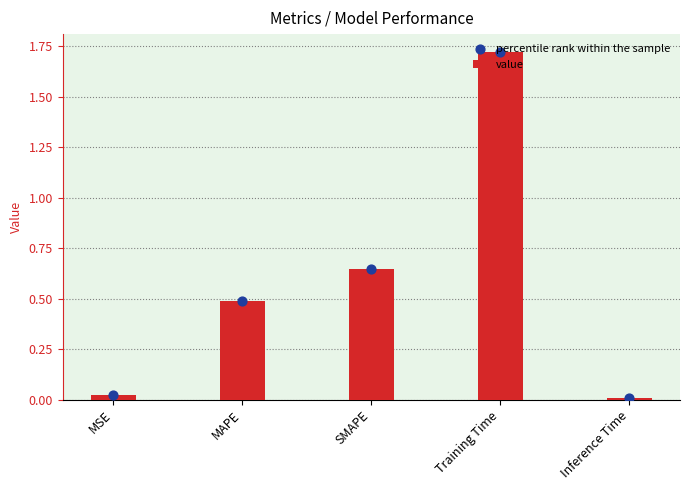

Which series contains the lowest Y value?

value